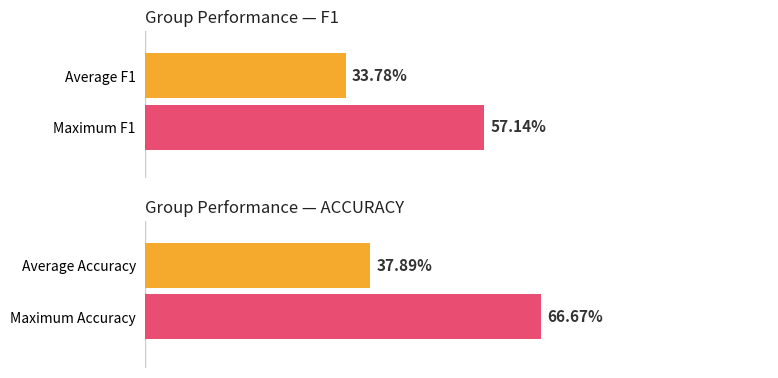

Rank the series by their average value, from highest to lowest.

accuracy, f1